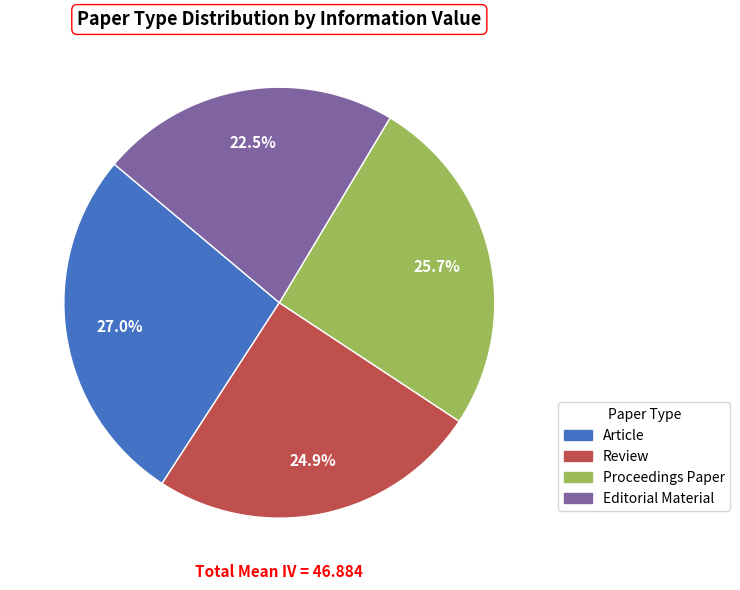

Does any single category account for the majority?

No